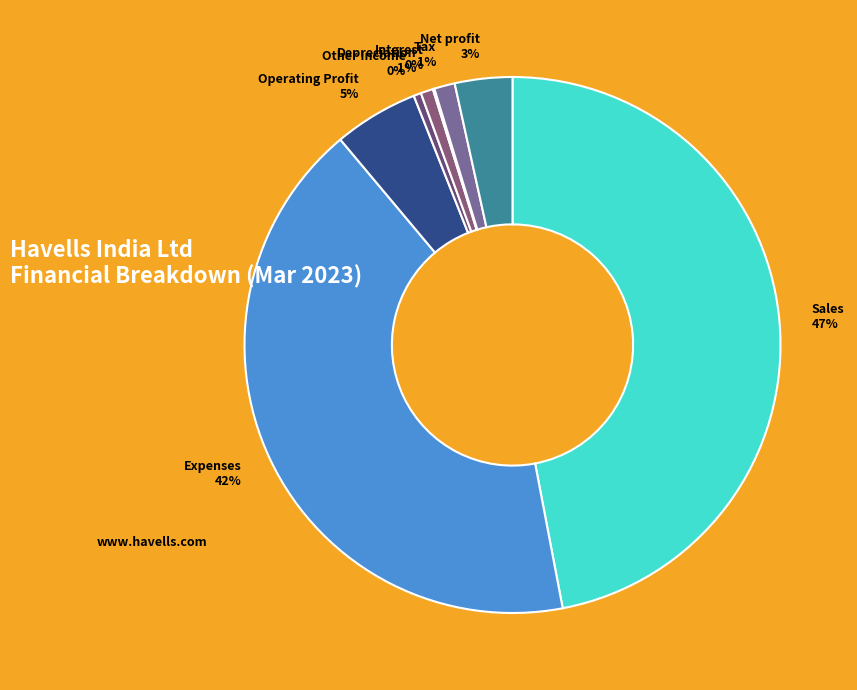

True or false: Operating Profit accounts for 1% of the total.

False